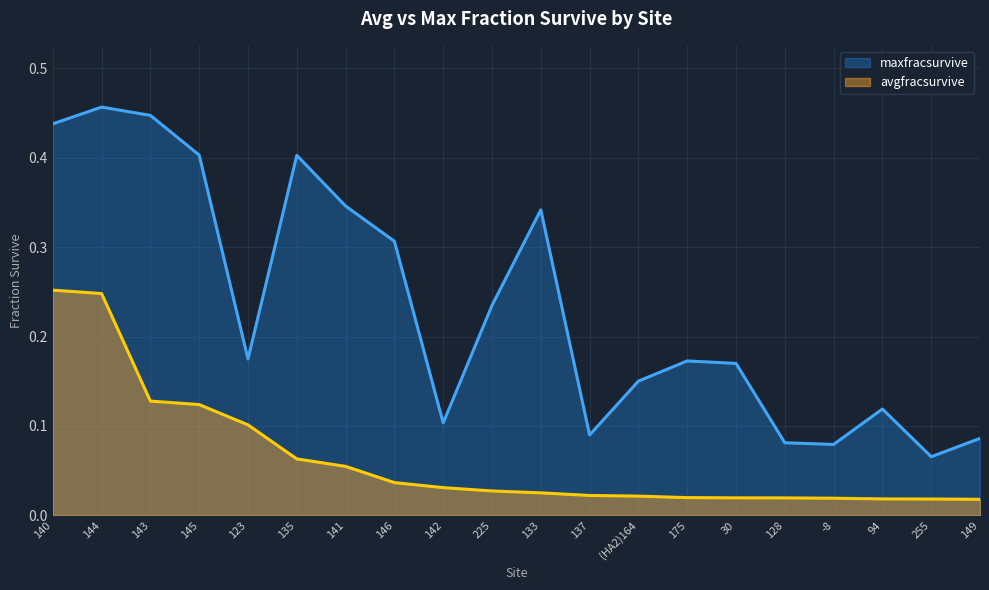

What is the difference between the maximum and minimum values in the avgfracsurvive series?

0.2